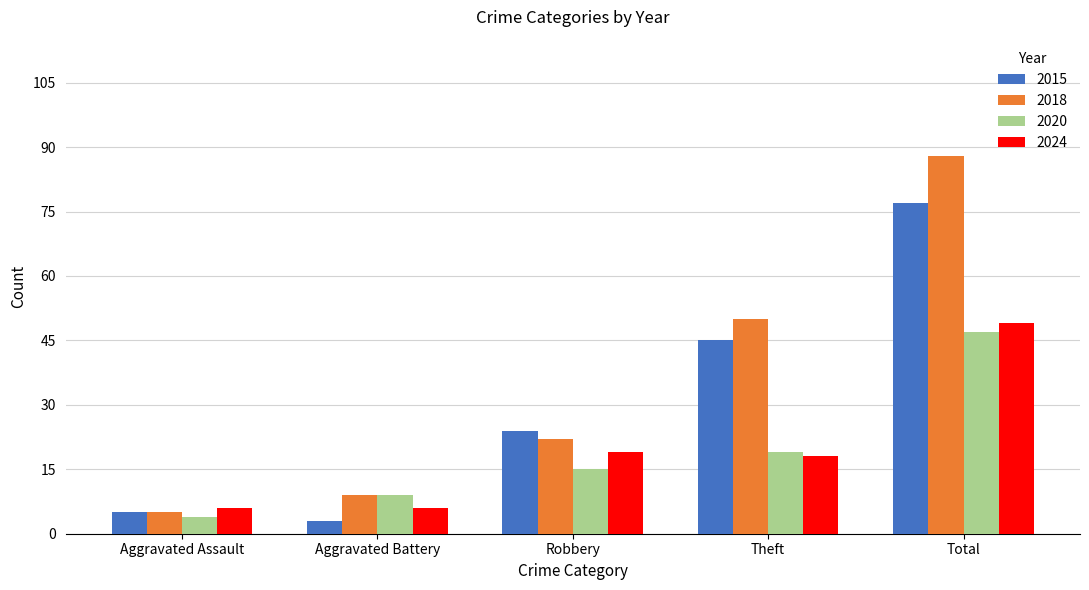

What is the value of the 2018 bar at the 4th from the left?

50